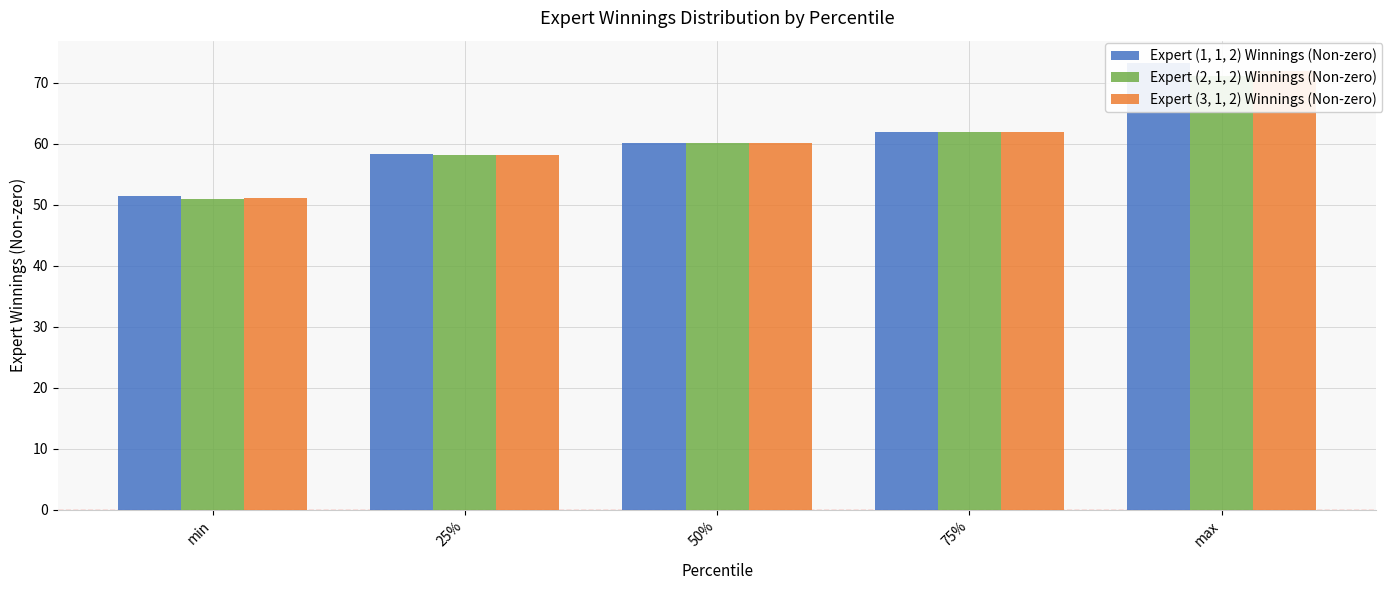

Reading left to right, list all the values displayed in this chart.

Expert (1, 1, 2) Winnings (Non-zero): 51.4	58.3	60.1	61.9	73.3
Expert (2, 1, 2) Winnings (Non-zero): 50.9	58.1	60.1	61.9	71.2
Expert (3, 1, 2) Winnings (Non-zero): 51.2	58.1	60.1	61.9	71.9